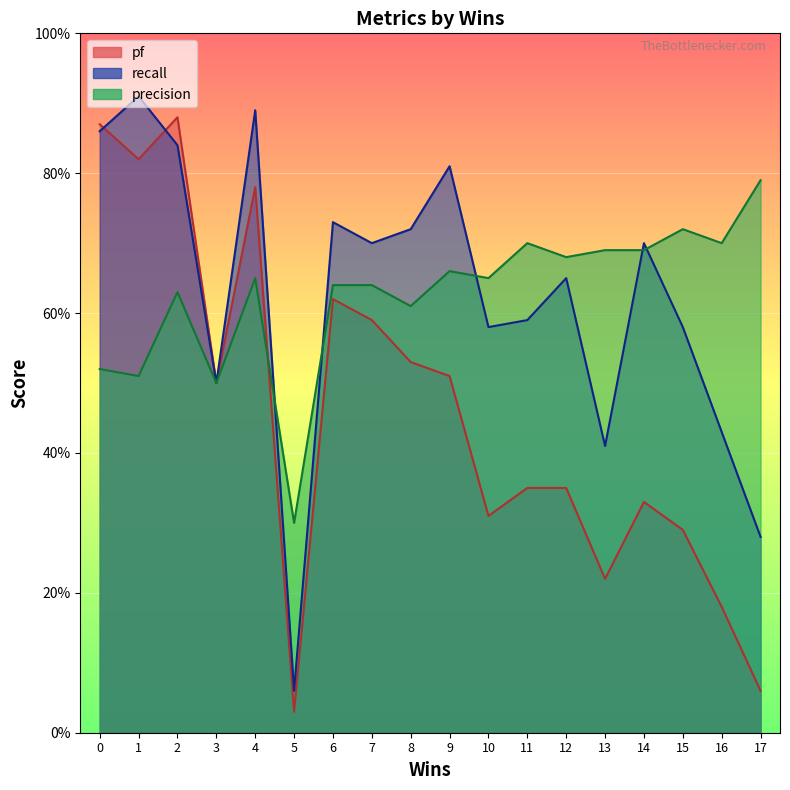

Which series changed the most between 6 and 12?

pf